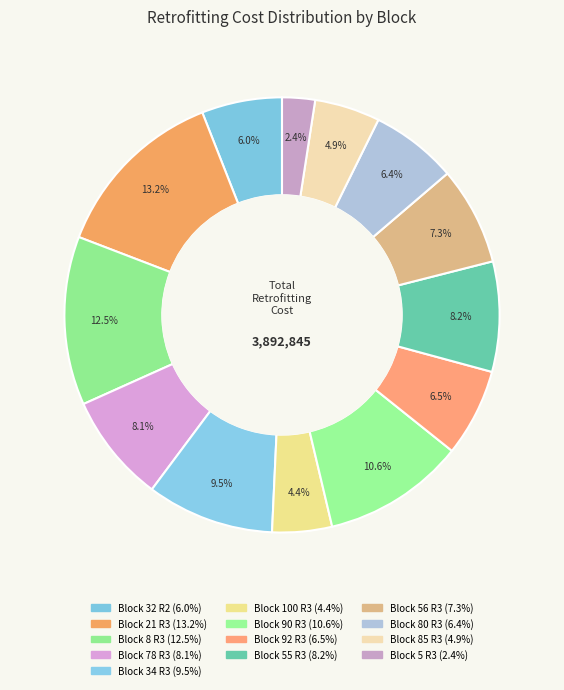

What is the change in value from Block 32 R2 to Block 100 R3?

-59676